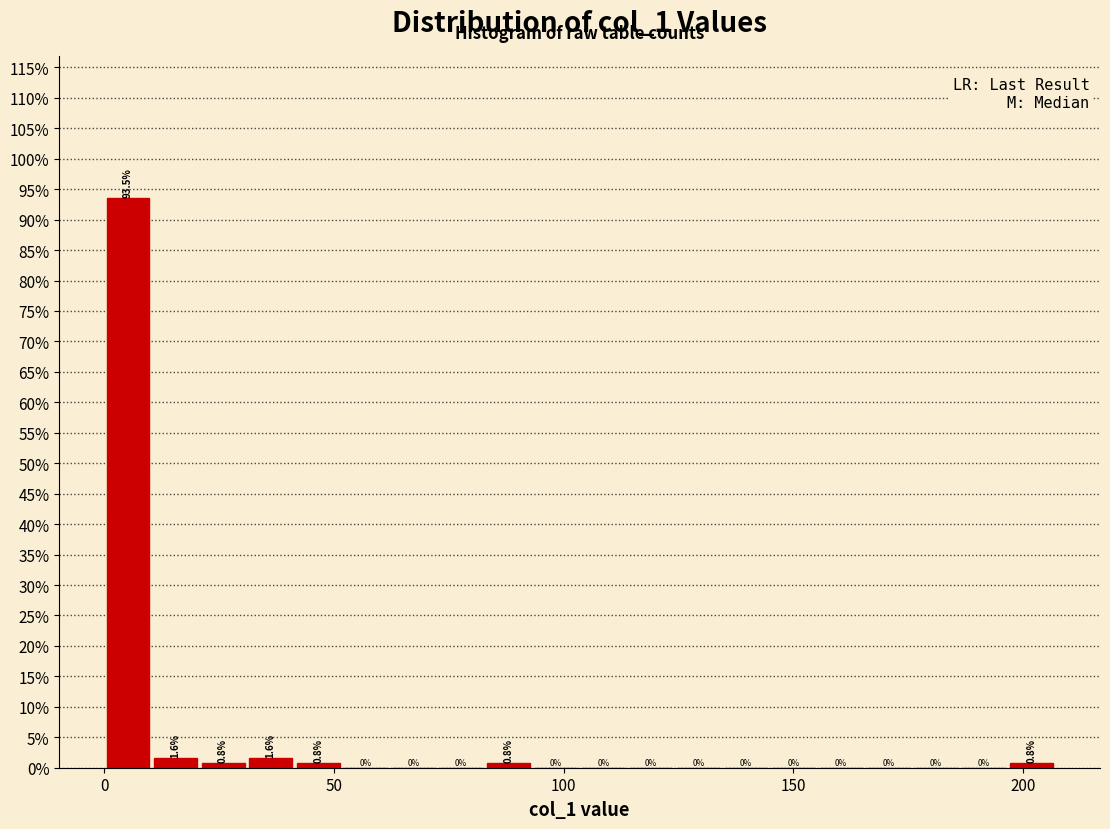

Read against the x-axis, roughly where is the centre of the tallest bar?

5